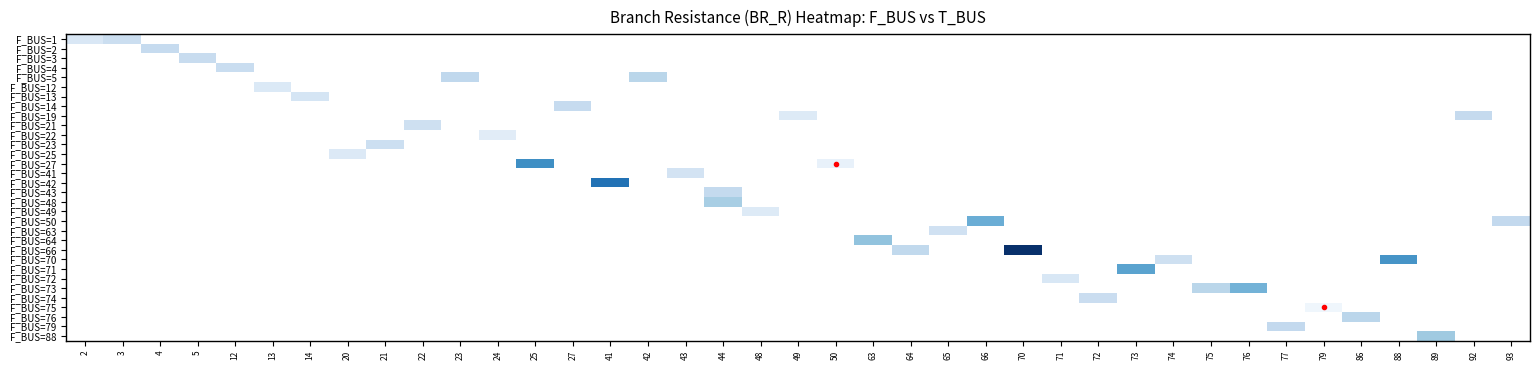

At how many categories does at least one series exceed 8?

1